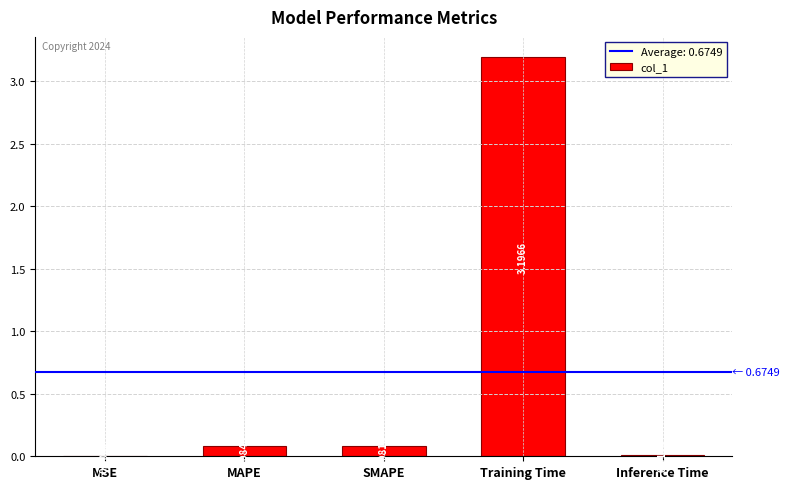

How many distinct data groups are displayed?

1